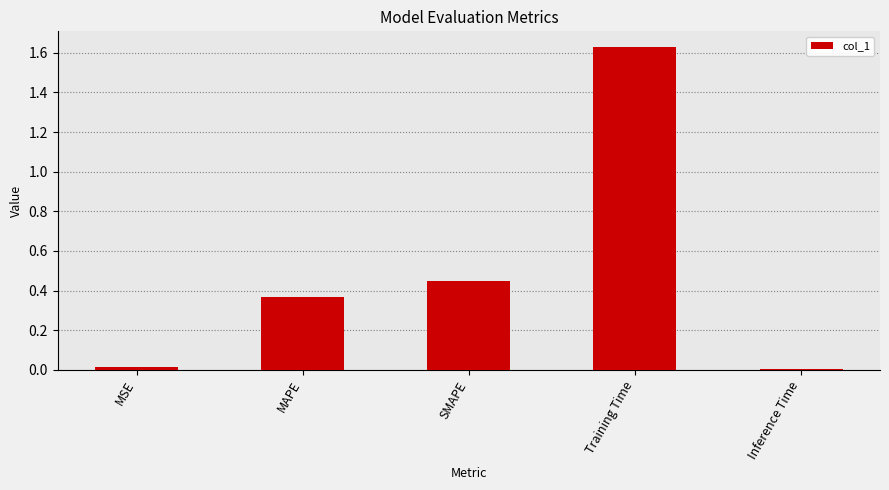

Which label corresponds to the largest value in the chart?

Training Time